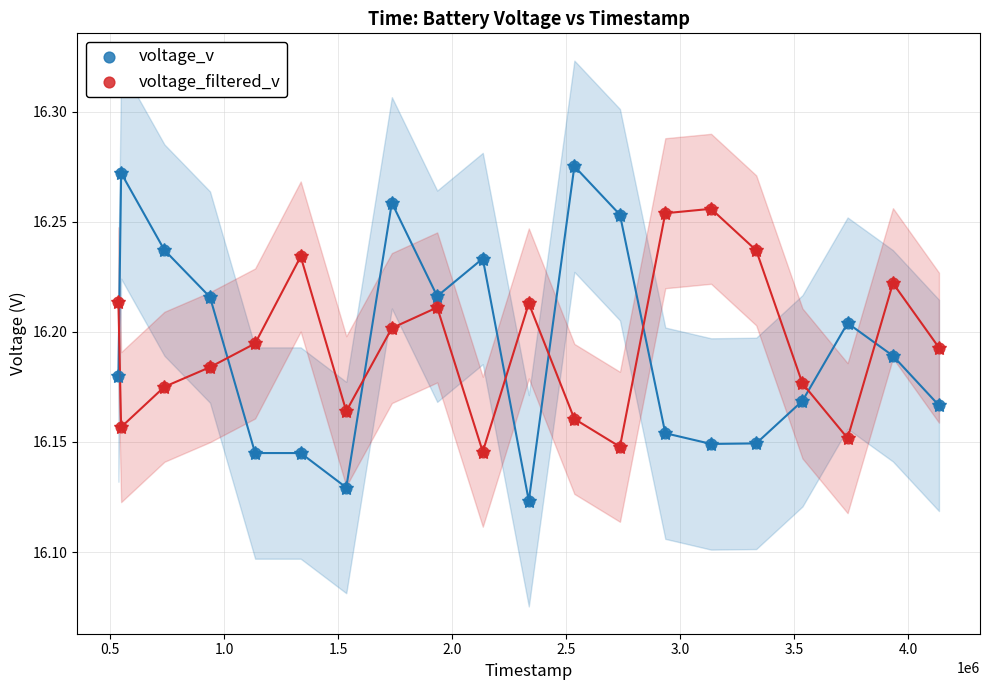

Which series has the widest spread of Y values?

voltage_v